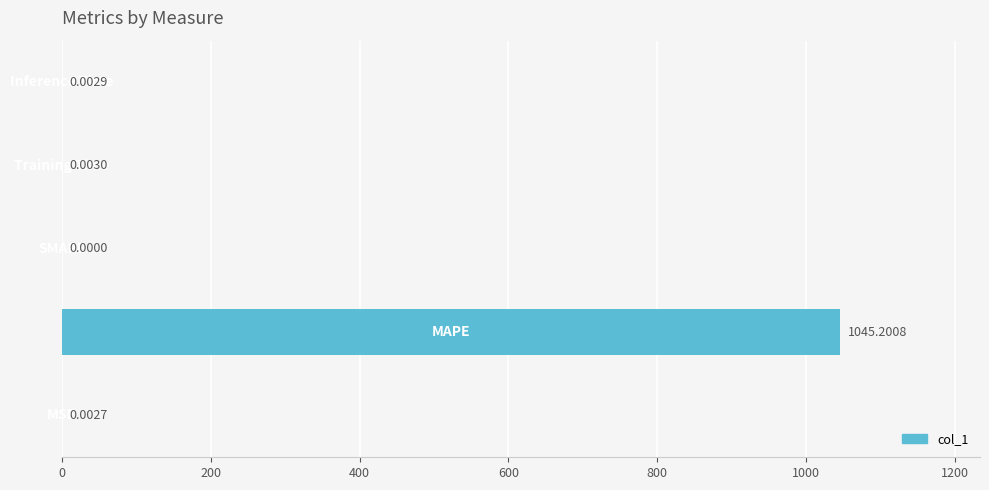

What is the sum of all values?

1045.2